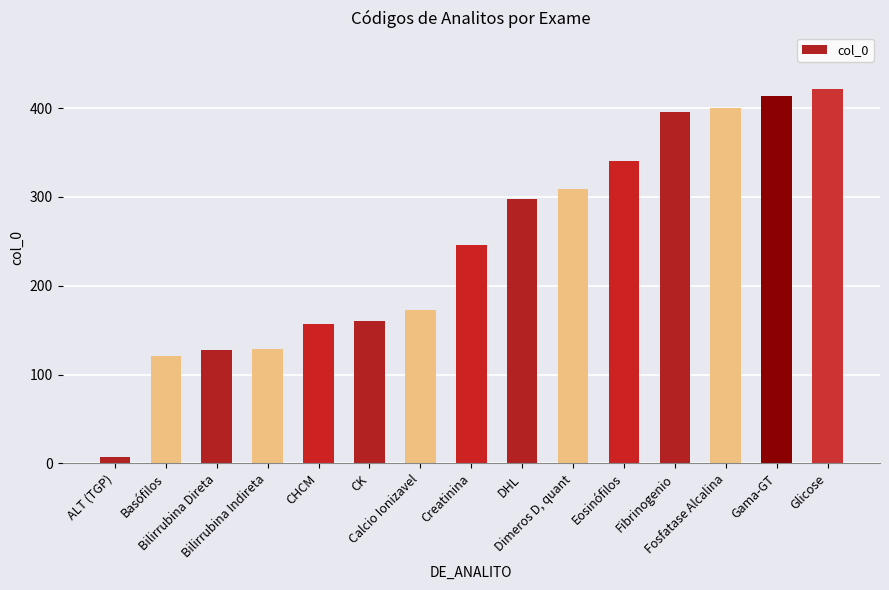

What is the average value?

247